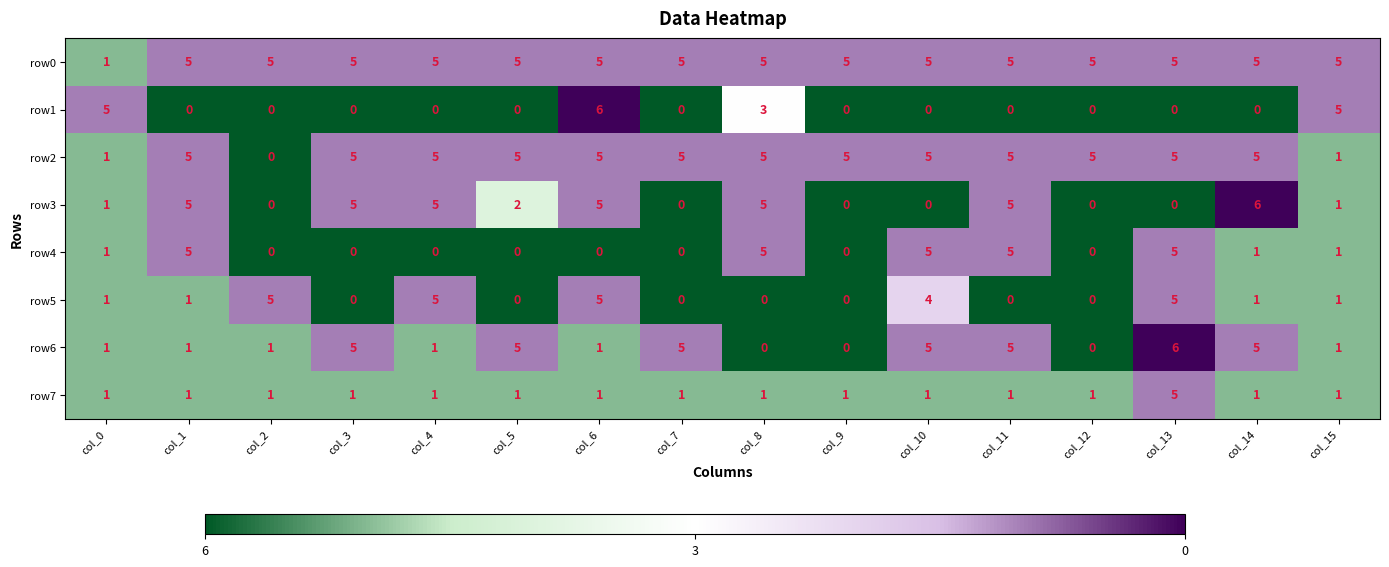

What is the smallest value displayed?

0